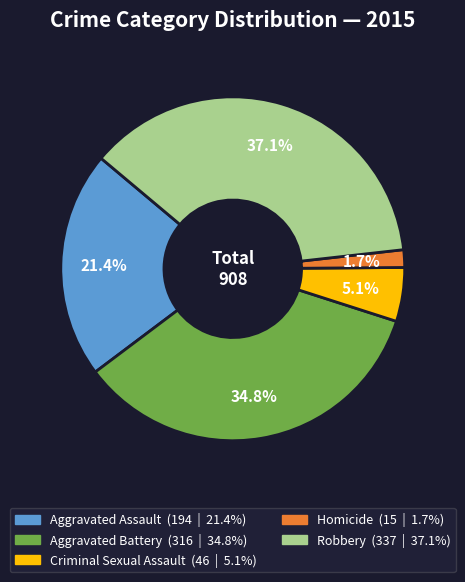

To the nearest percent, what percentage of the pie is Robbery?

37%